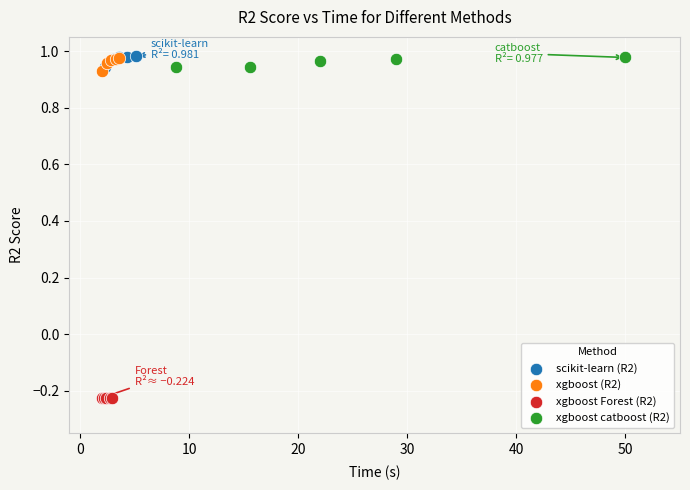

Which series reaches the minimum Y coordinate?

xgboost Forest (R2)